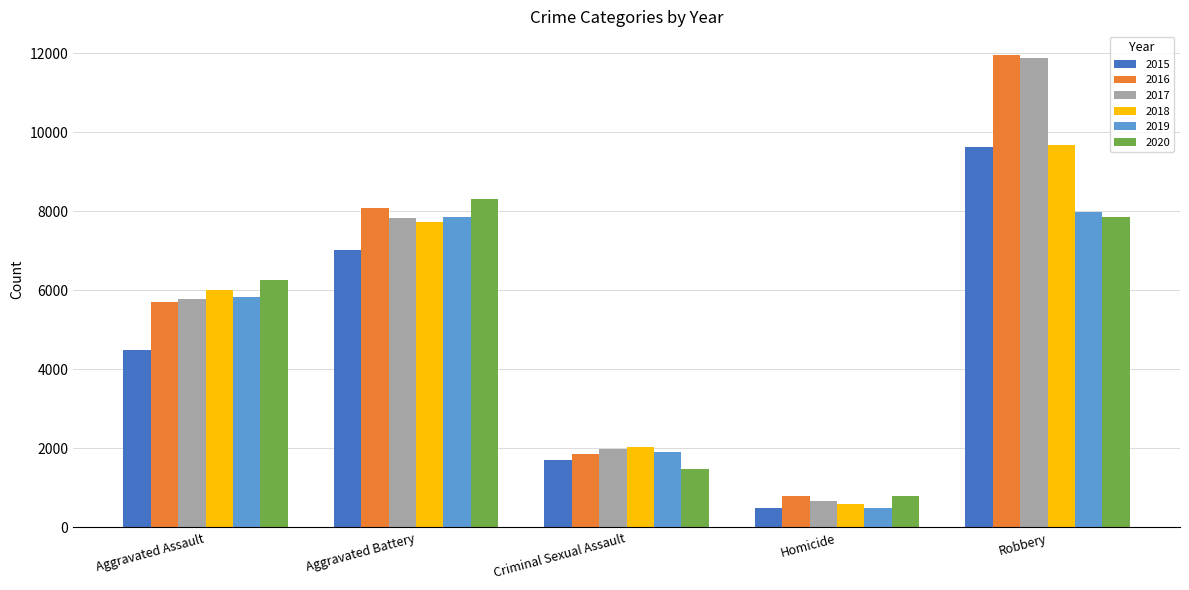

What is the total value across all series at Homicide?

3828